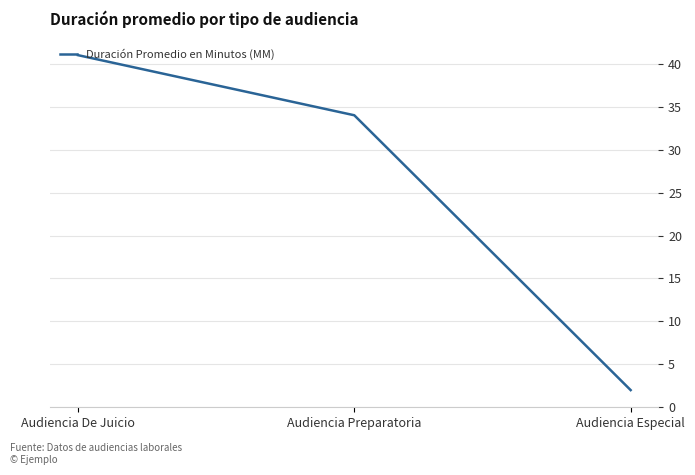

Which has a higher value, Audiencia Especial or Audiencia De Juicio?

Audiencia De Juicio